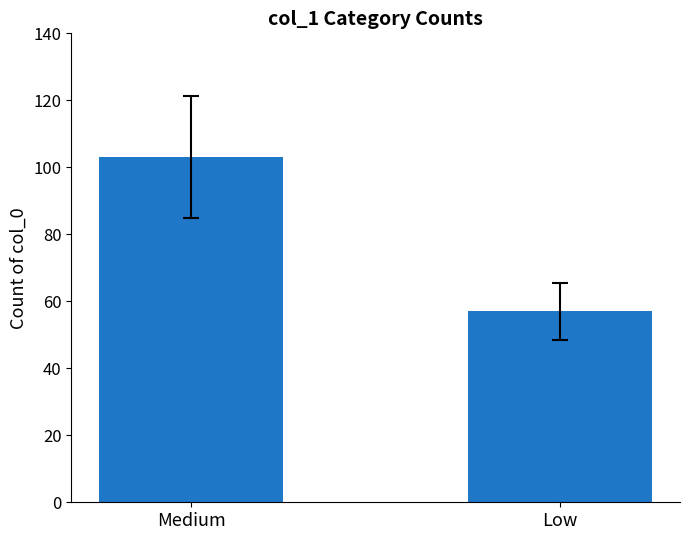

At which category does the chart reach its peak across all series?

Medium